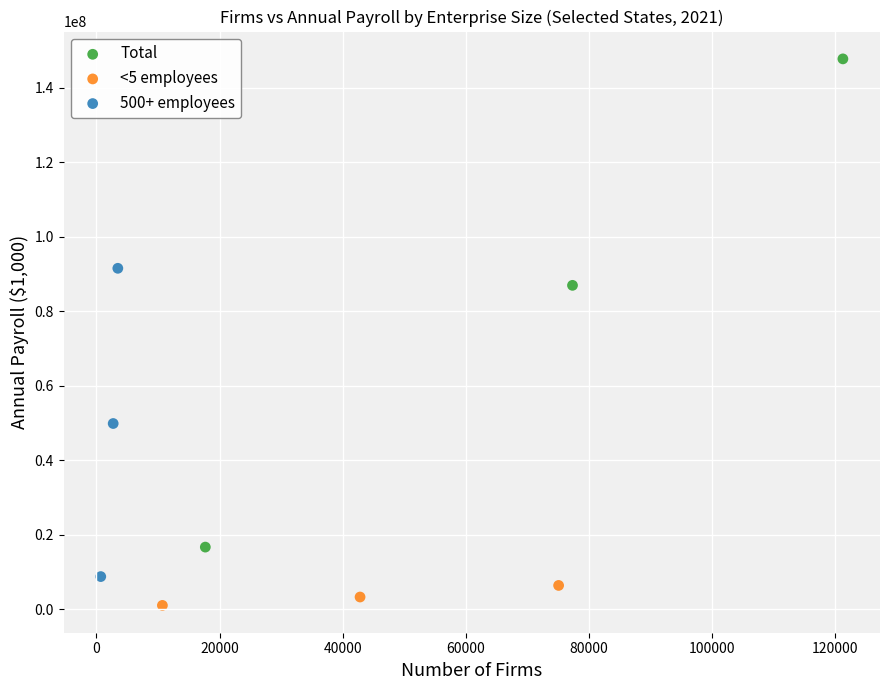

Which series contains the highest Y value?

Total